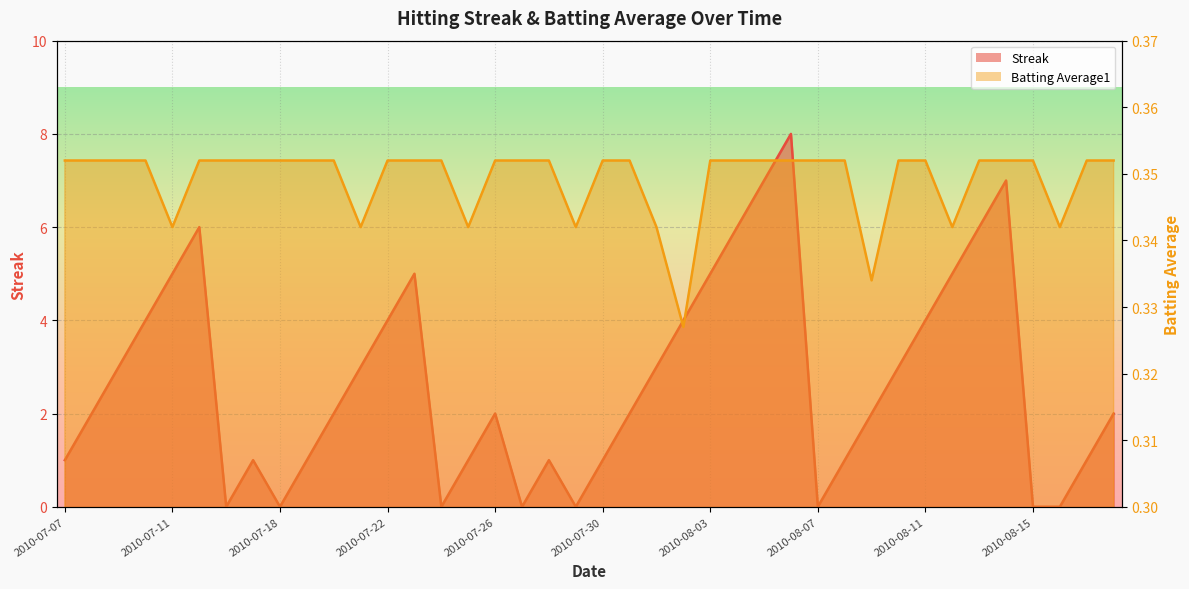

How many Streak values are between 1 and 5?

26